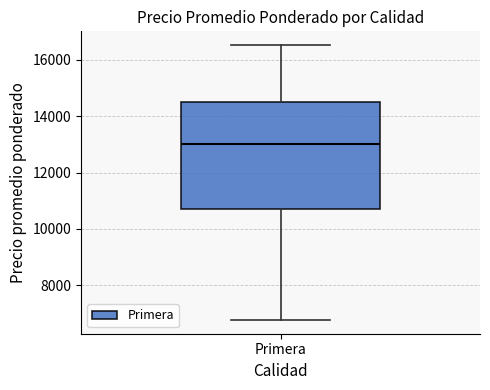

Read this box plot against the y-axis: the position of the median line, the range covered by the box, and the ends of both whiskers. The values are not printed on the chart, so give them approximately, as read against the axis.

median 13000, box 10800 to 14600, whiskers 6800 to 16600